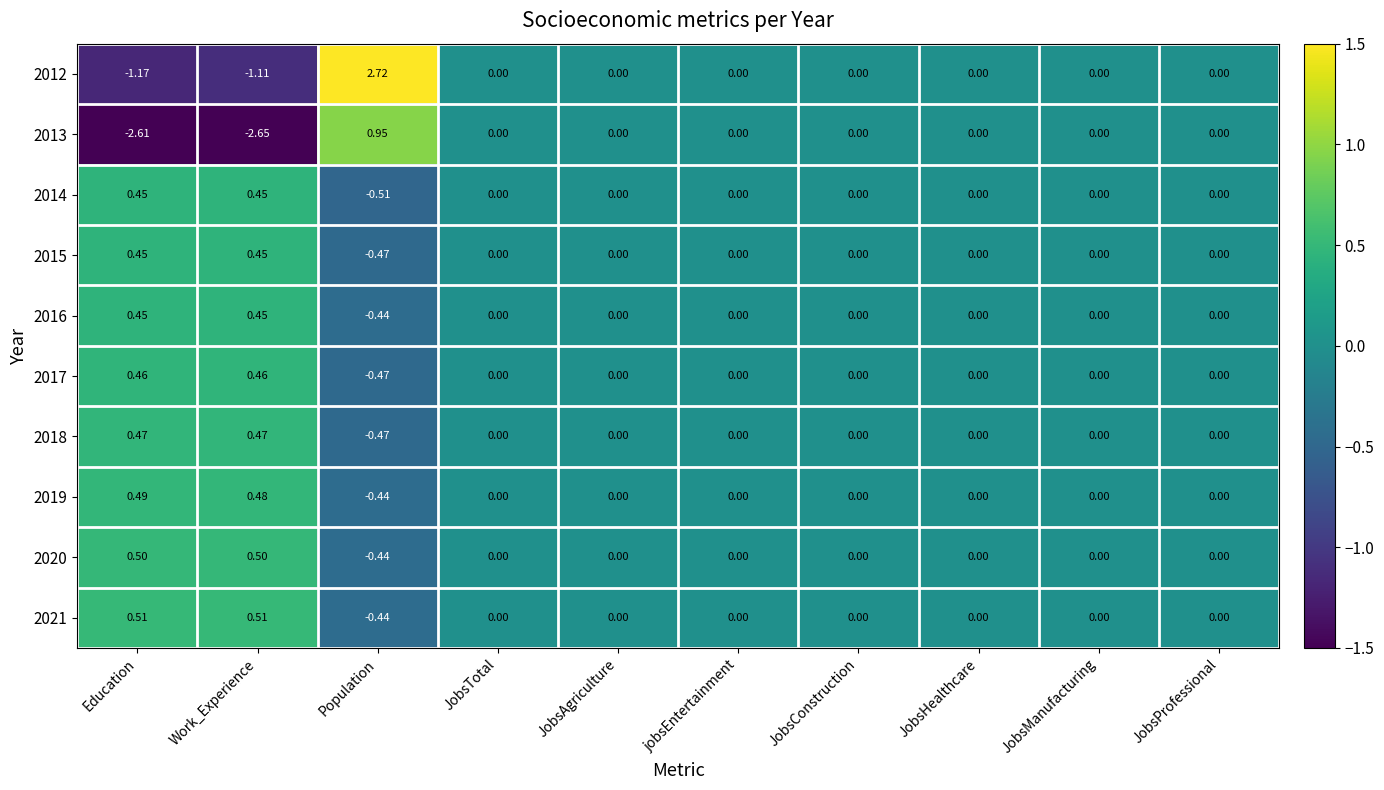

Which label corresponds to the largest value in the chart?

Population